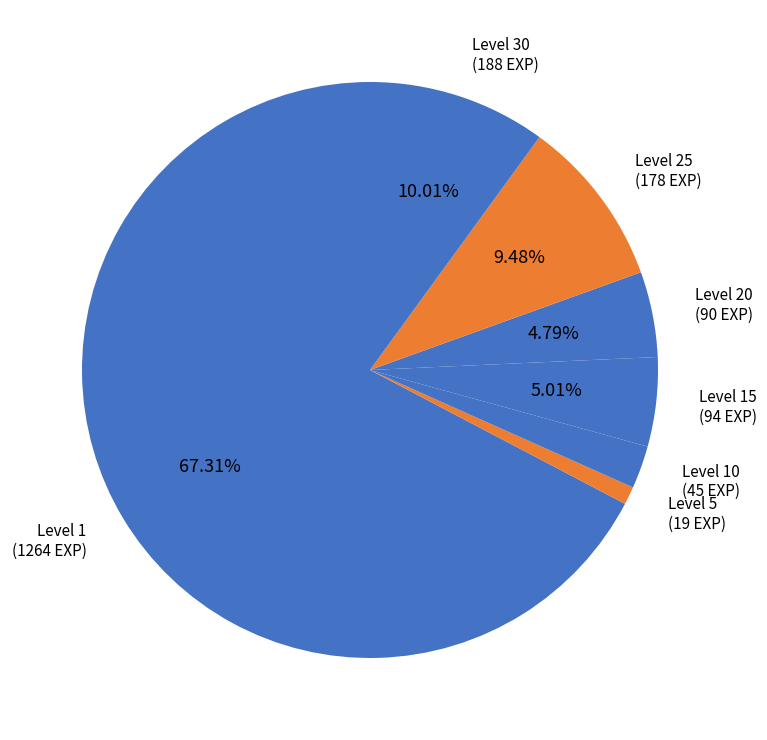

How many slices are in this pie chart?

7